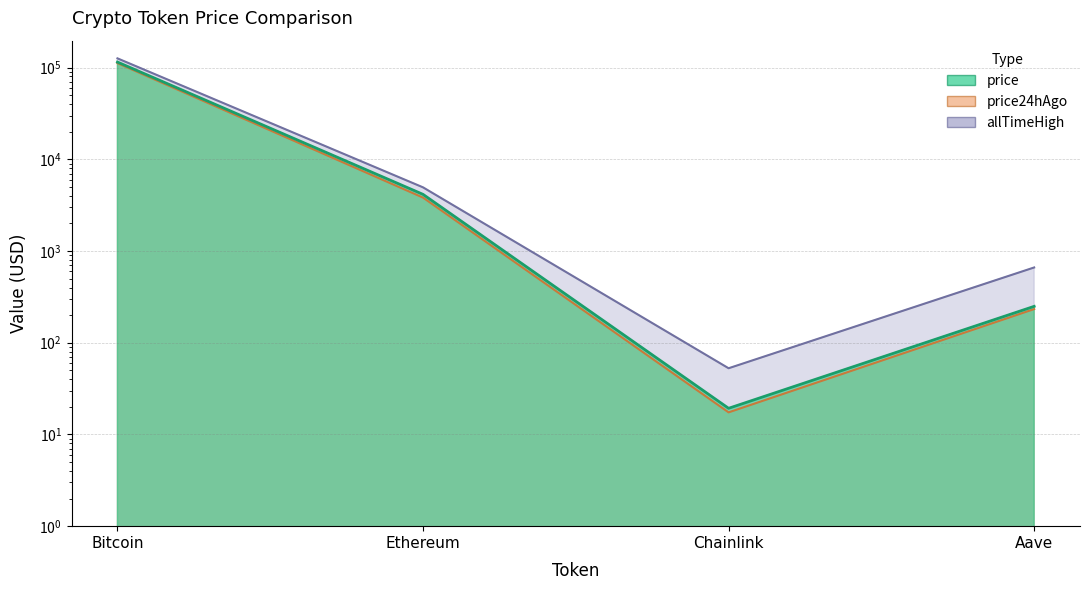

Rank the series by their maximum value, from highest to lowest.

allTimeHigh, price, price24hAgo